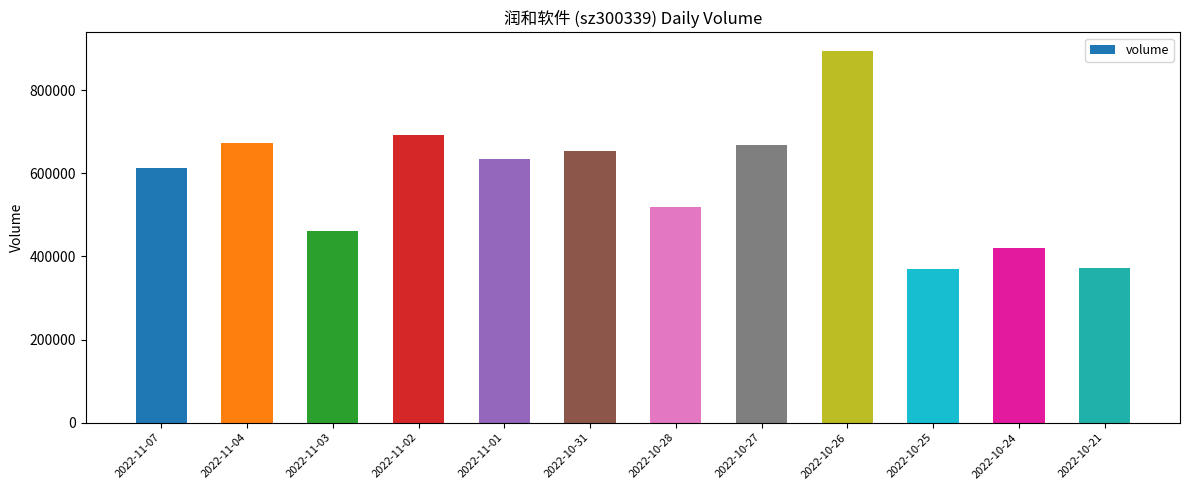

Is it true that the value at 2022-11-07 is 293730?

False